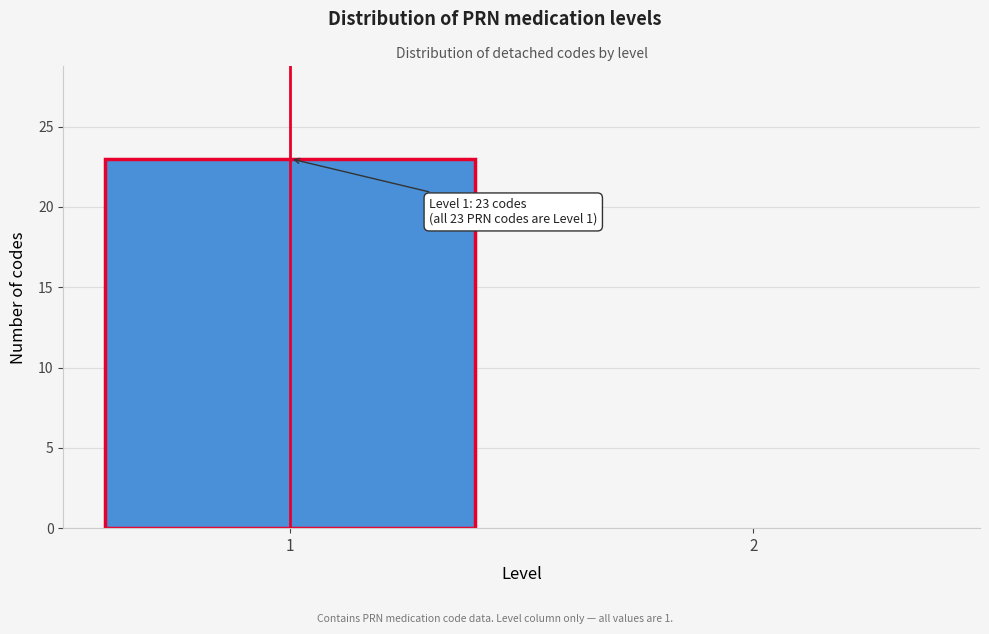

Reading left to right, transcribe all the data shown in this chart.

1=23	2=0